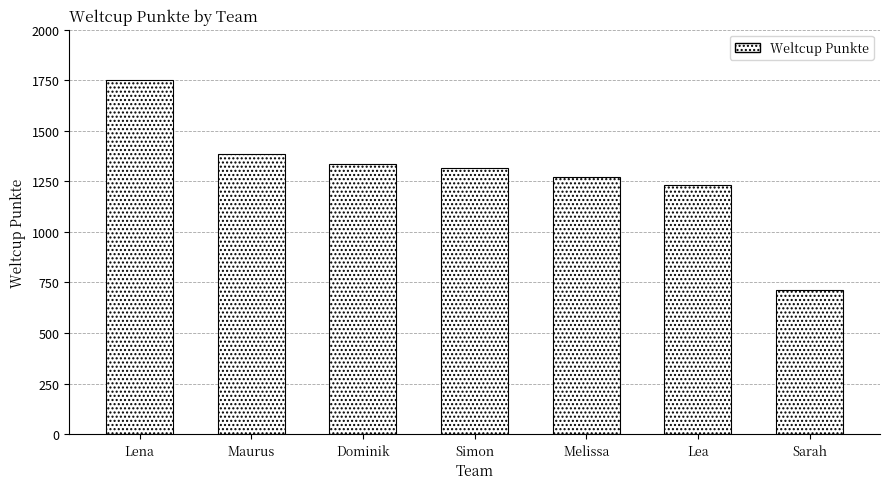

Reading left to right, list all the values displayed in this chart.

1749	1383	1335	1316	1272	1230	714